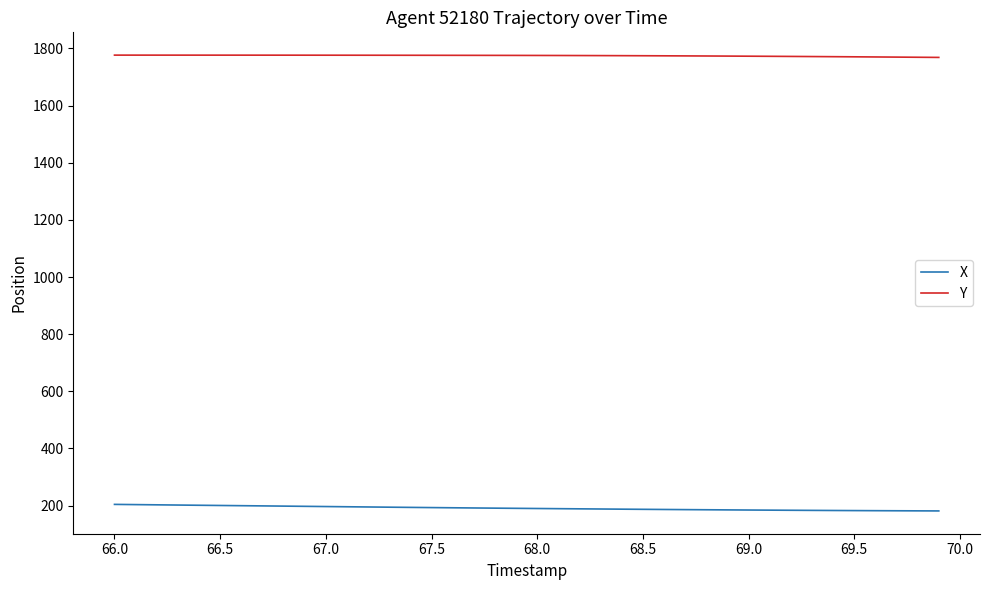

What is the maximum value shown in the chart?

1776.4